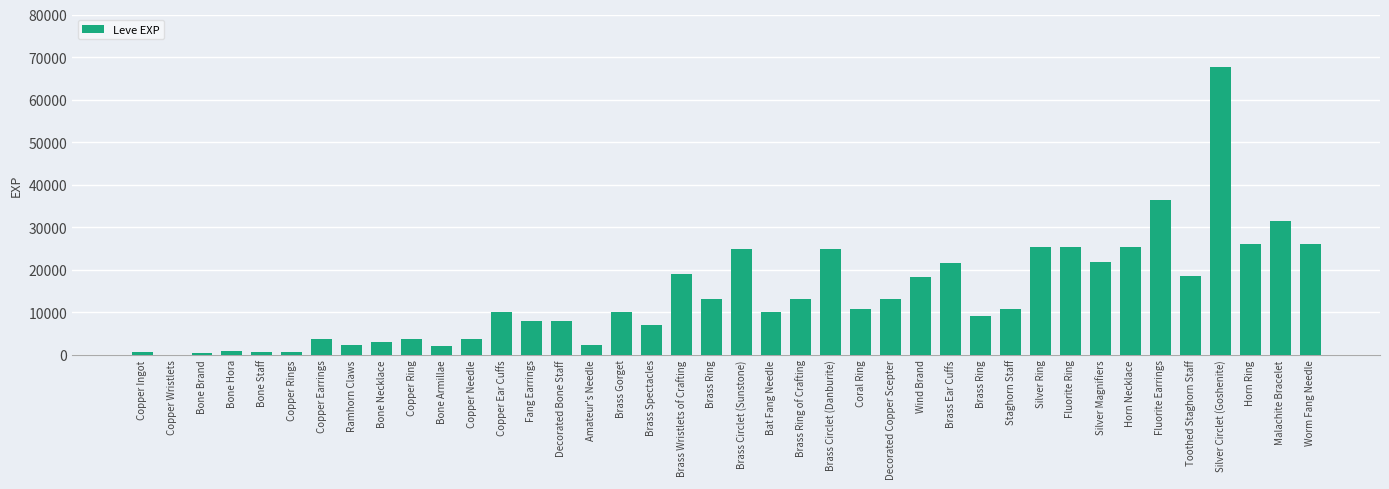

How many distinct data groups are displayed?

1